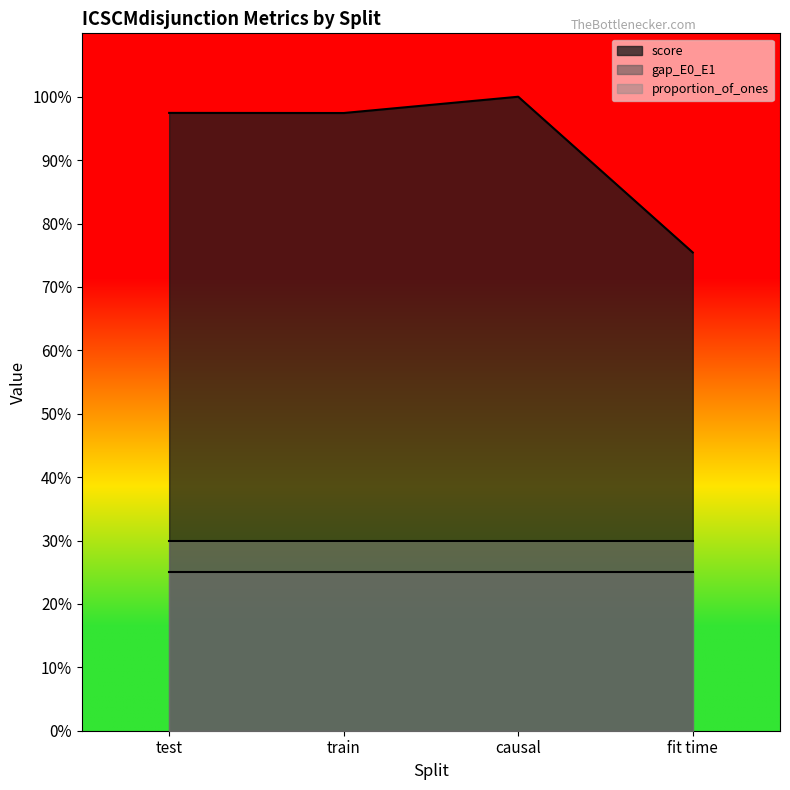

Rank the categories by score value from lowest to highest.

fit time, train, test, causal